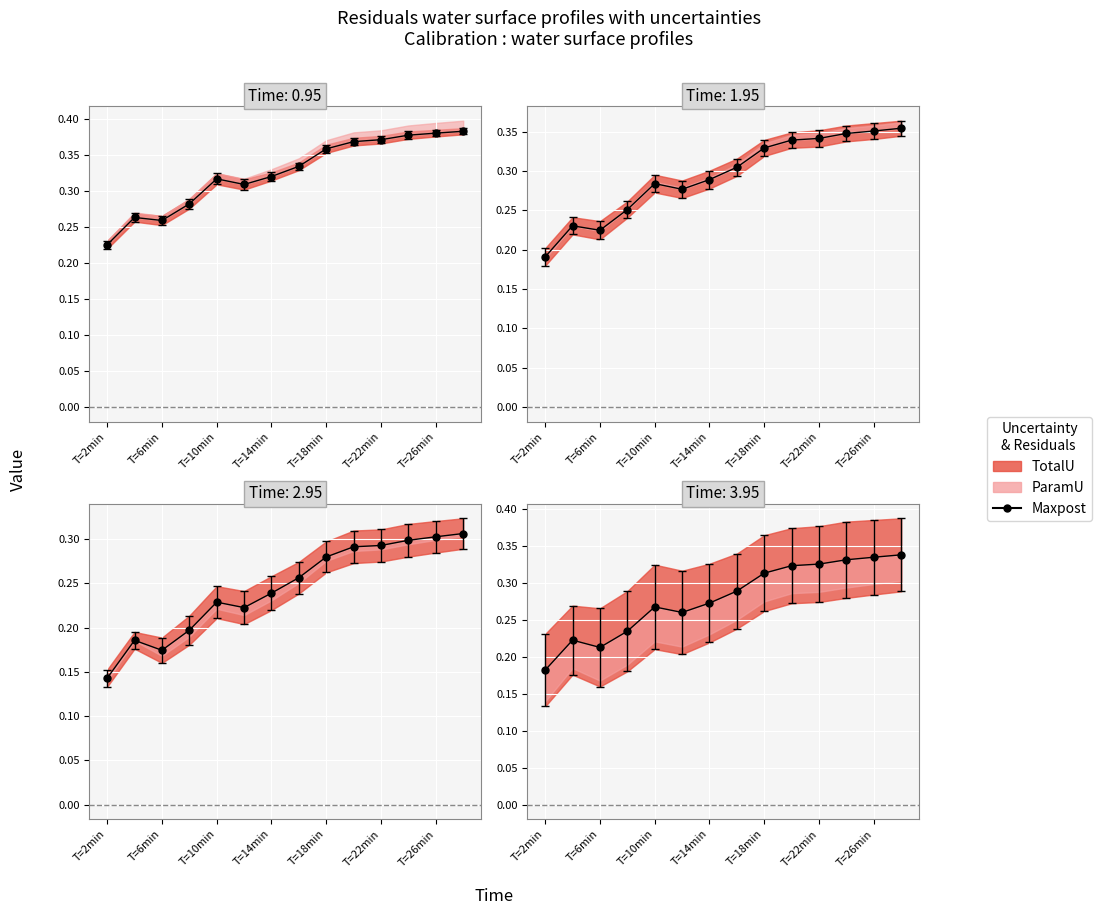

What position from the right is 9?

5